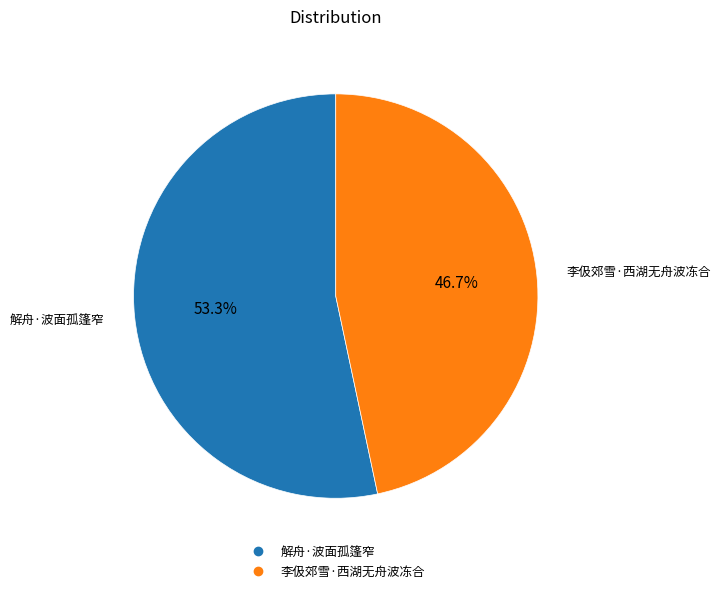

Is it true that 解舟·波面孤篷窄 is 53% of the pie?

True